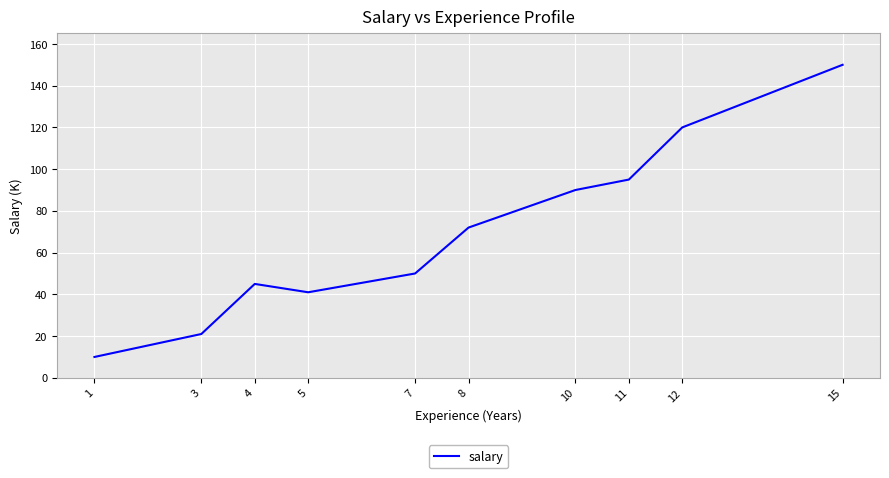

The value at 11 is 54. True or false?

False